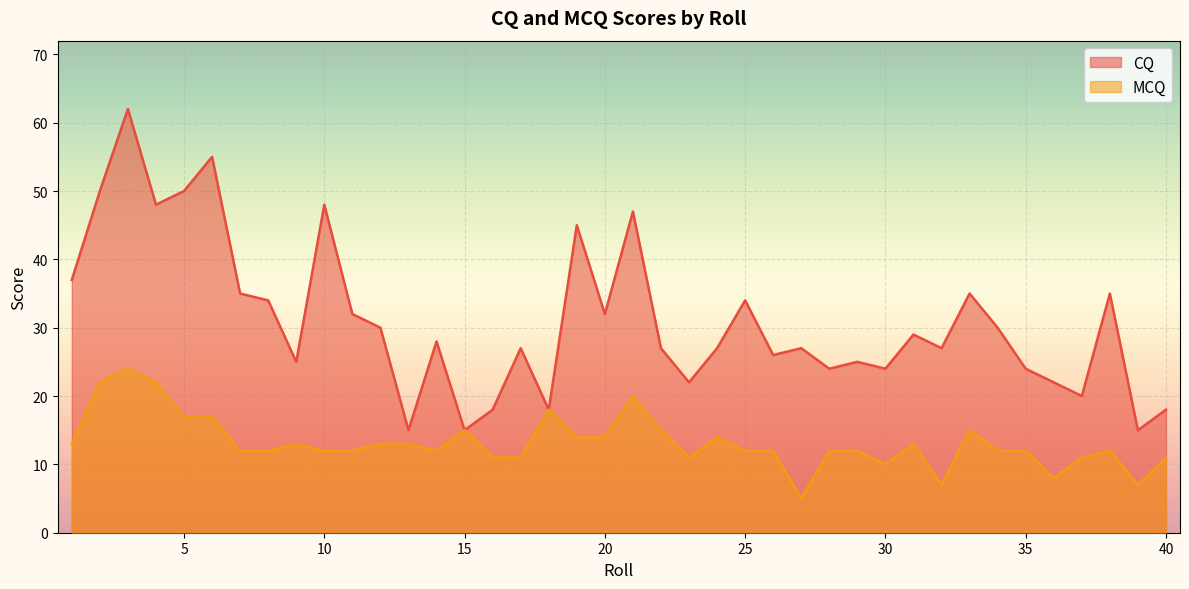

At which label does CQ first exceed 28?

1